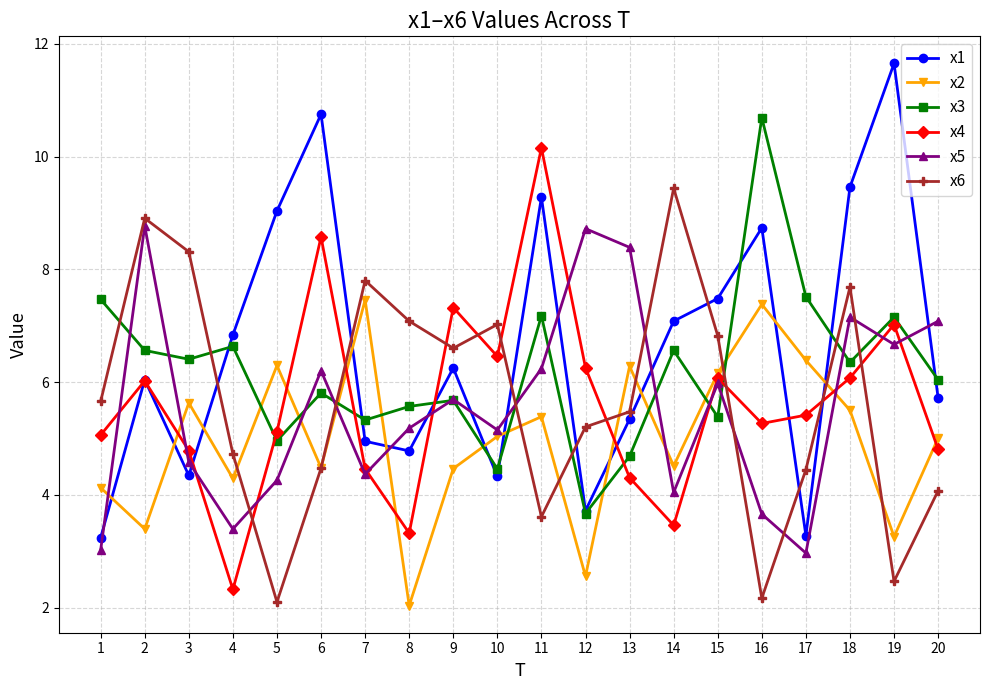

How many lines are shown in the chart?

6